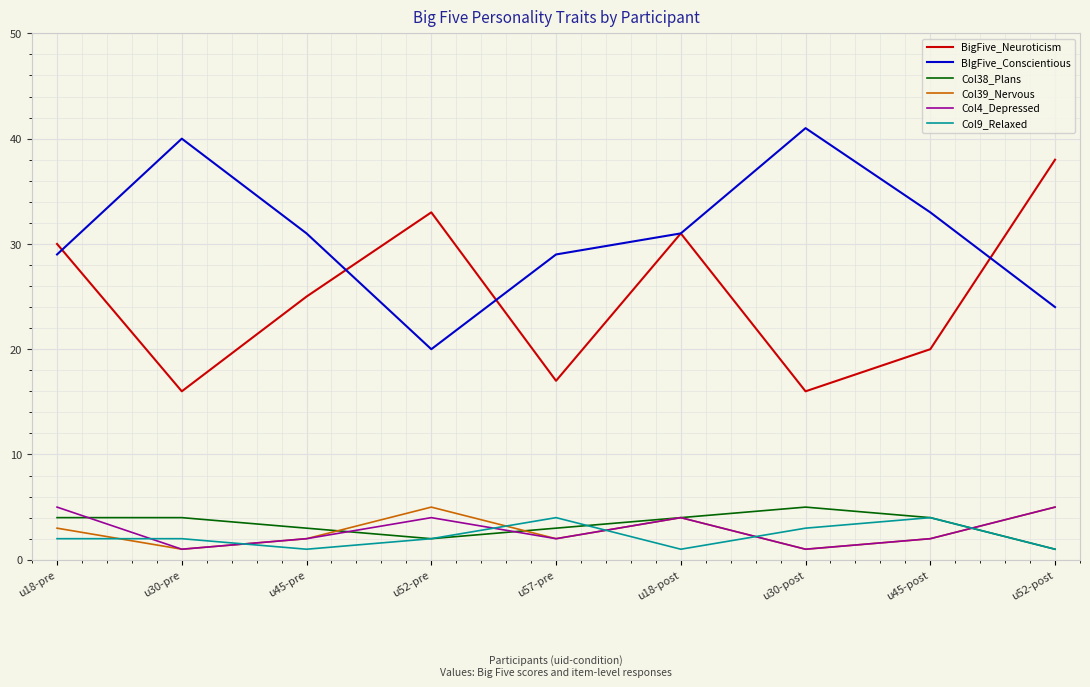

What is the maximum value for BigFive_Neuroticism?

38